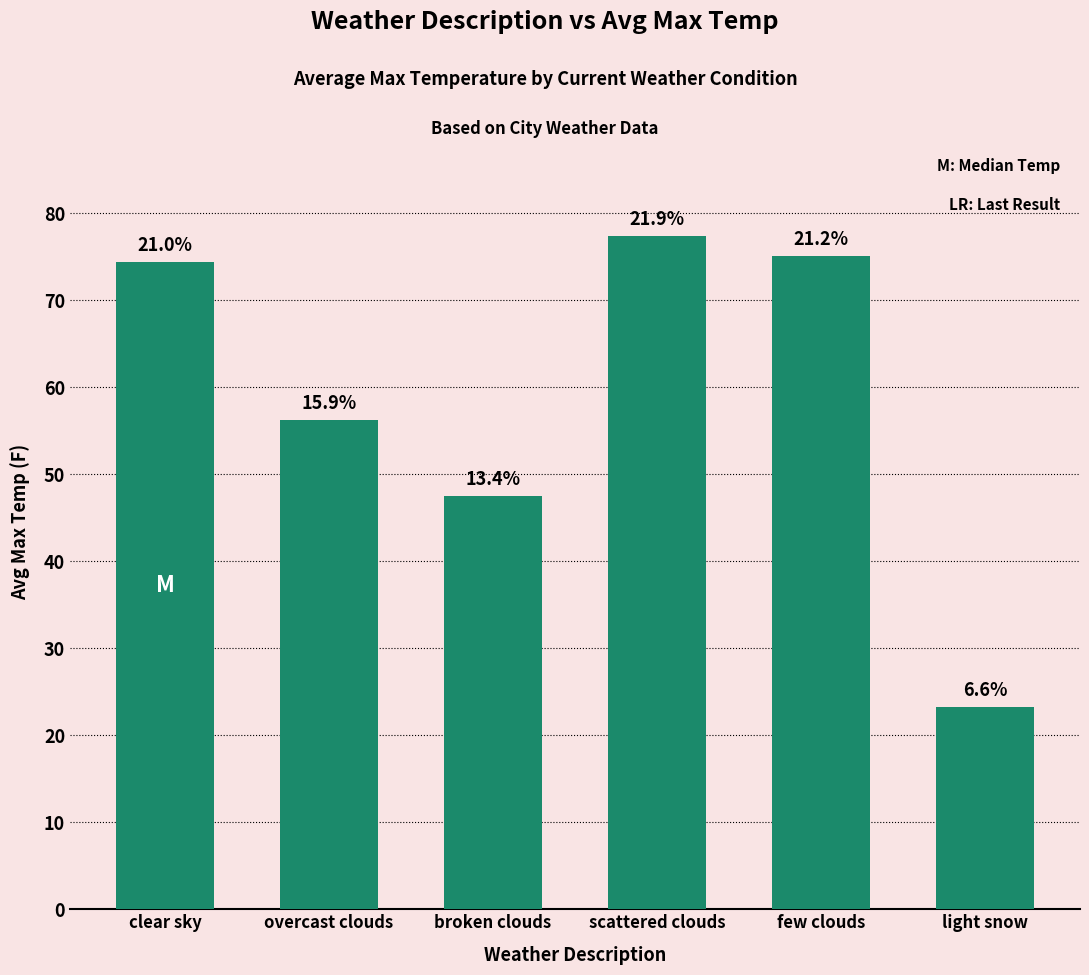

List the labels in order of value, largest first.

scattered clouds, few clouds, clear sky, overcast clouds, broken clouds, light snow